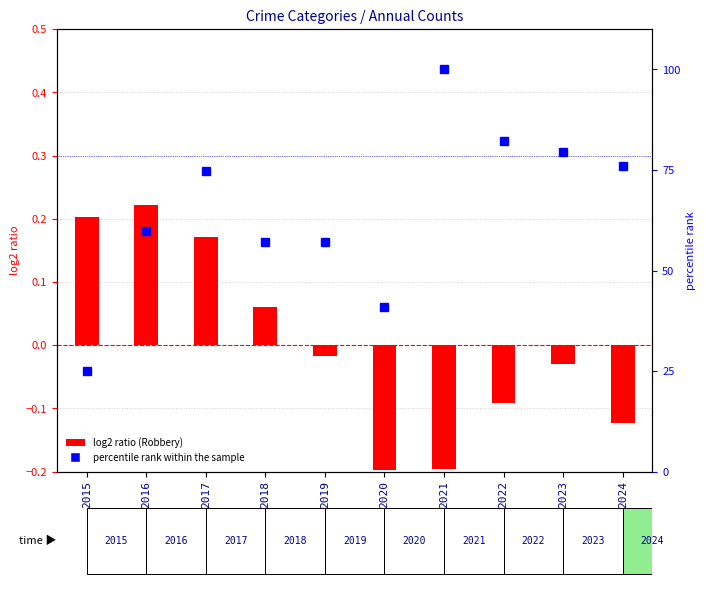

At how many categories does at least one series exceed 66?

5